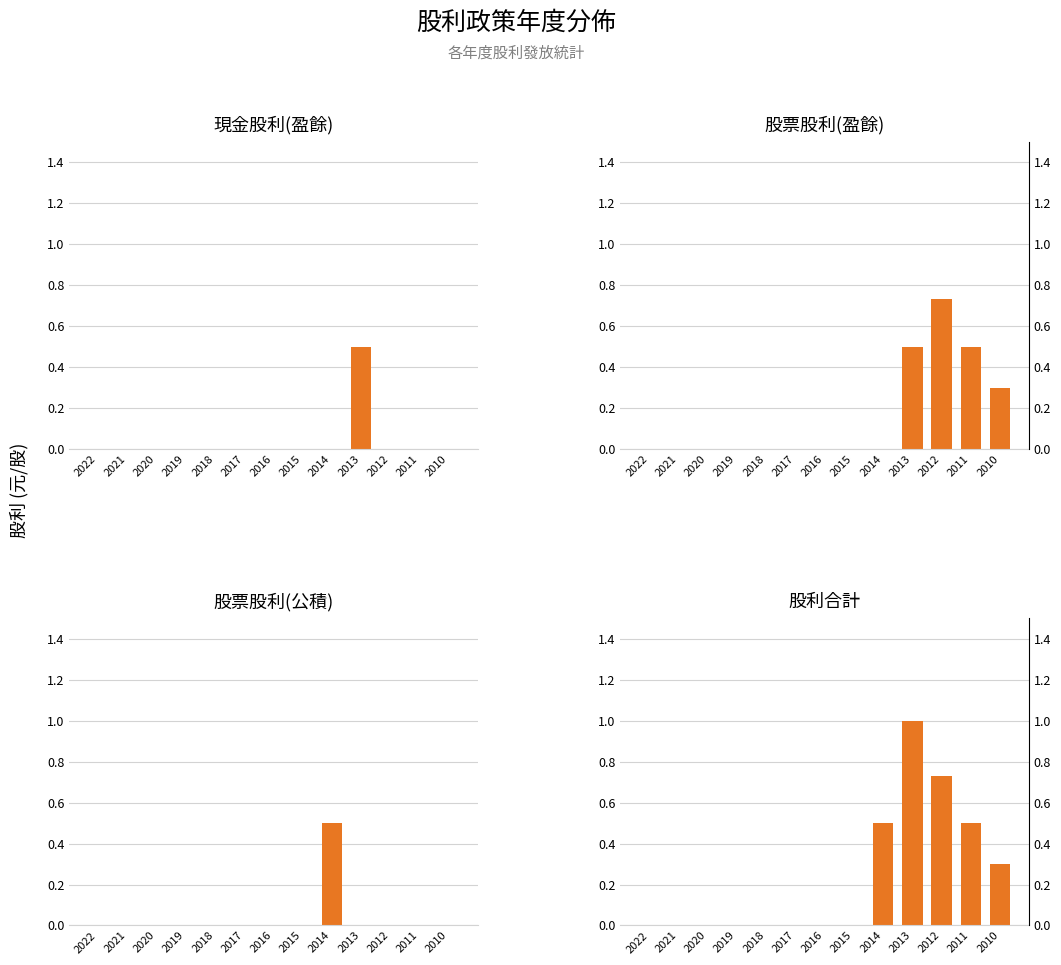

Which series has the largest range (max minus min)?

股利合計